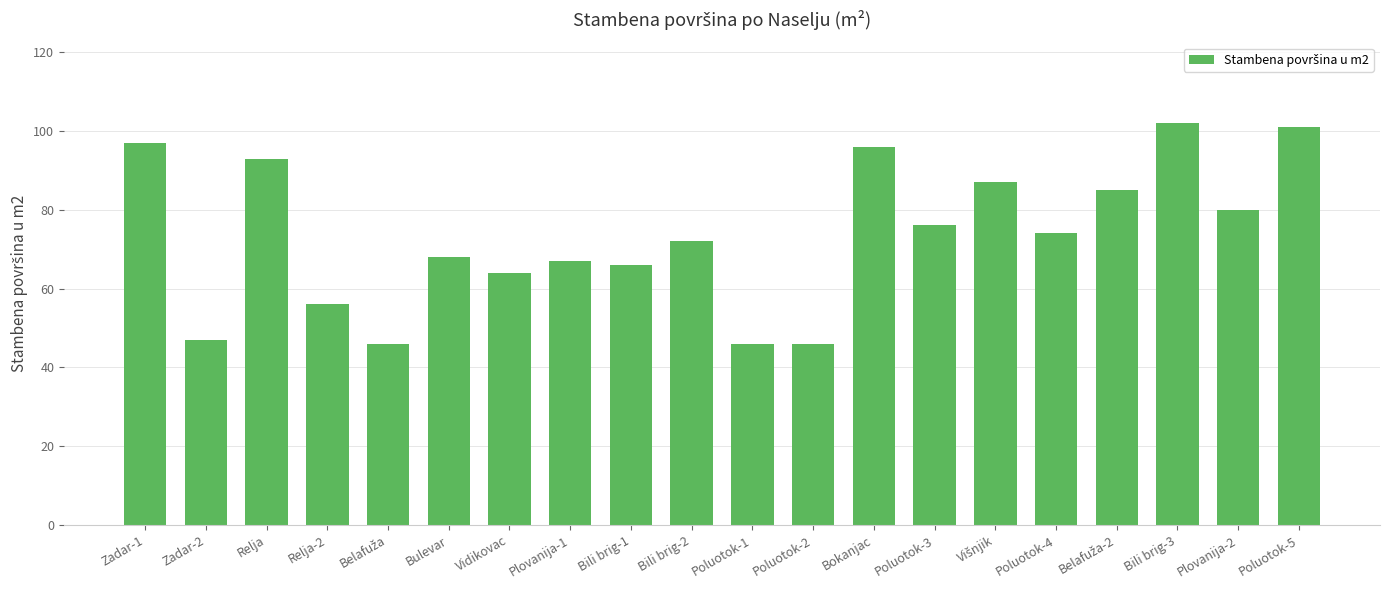

Approximately how many times larger is the value at Bili brig-3 compared to Poluotok-4?

1.4